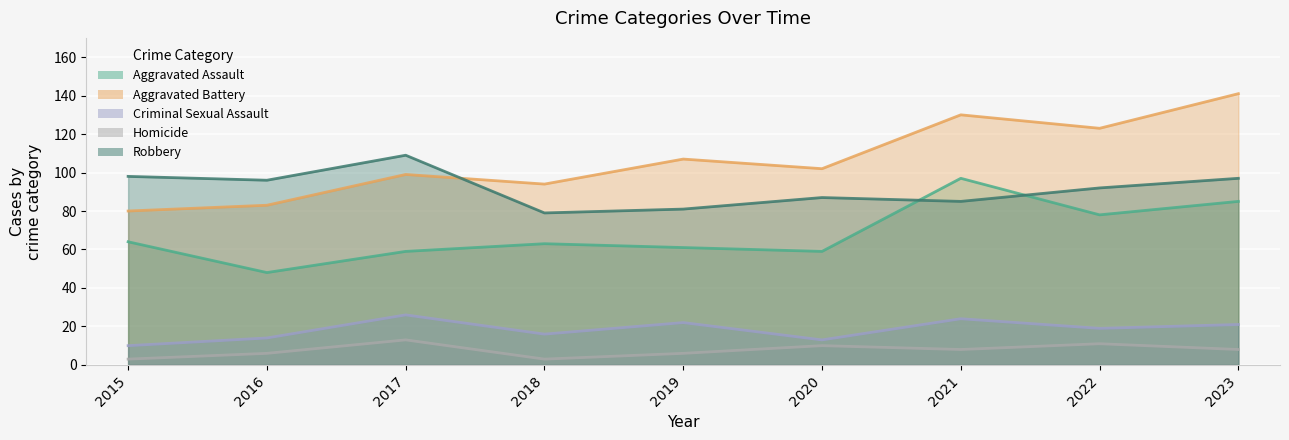

True or false: Criminal Sexual Assault and Aggravated Battery intersect in this chart.

False